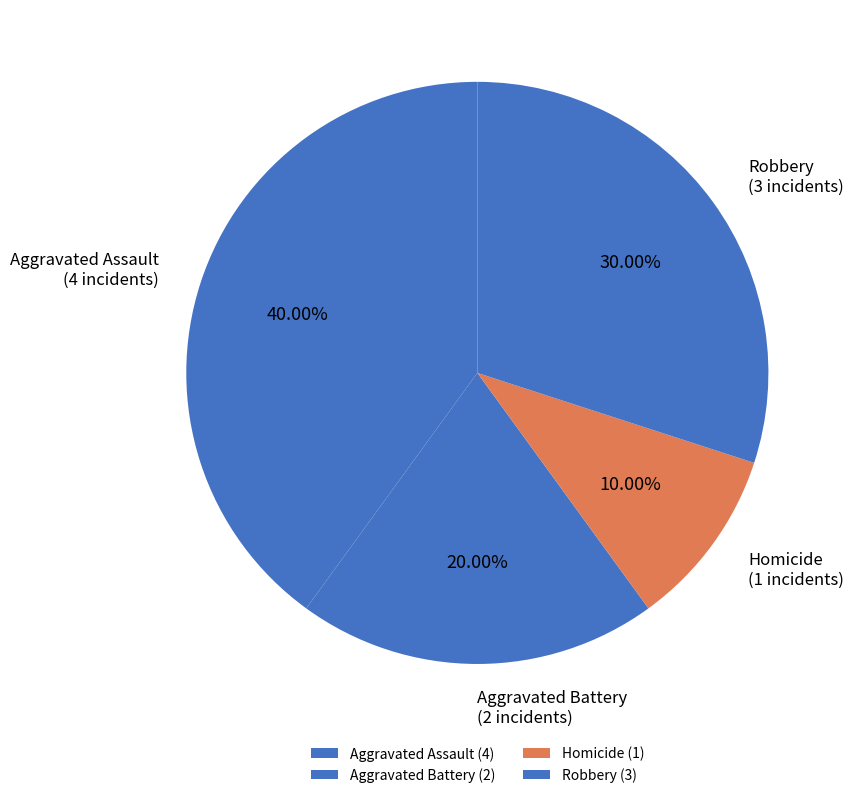

Count the number of slices in the pie.

4